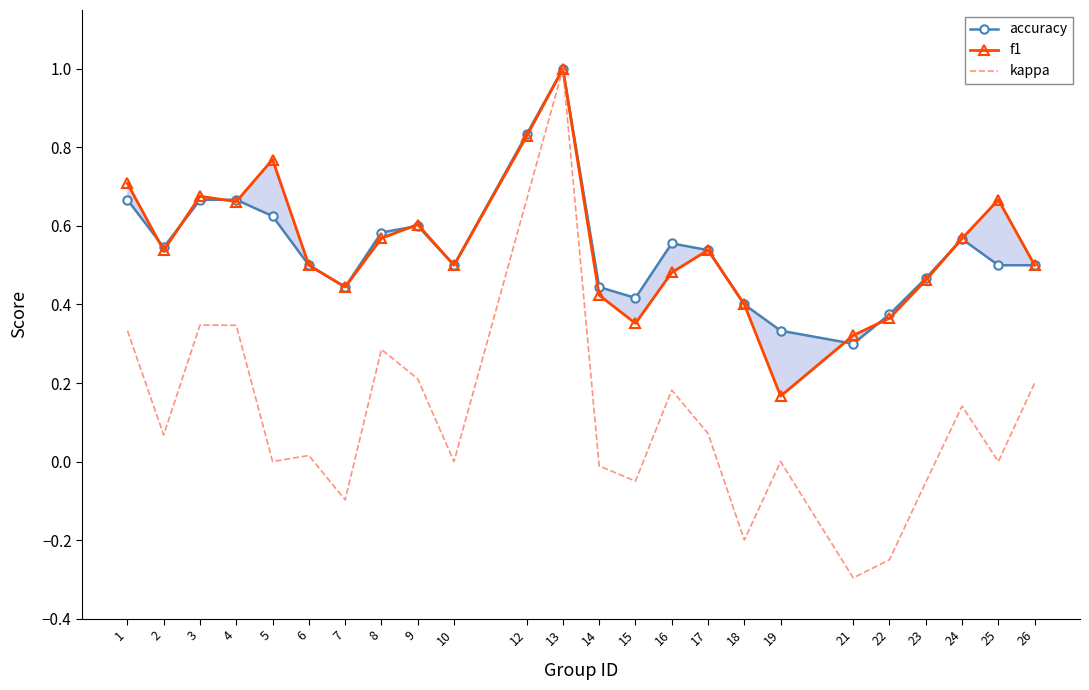

Reading left to right, extract all data points from this chart.

accuracy: 0.7	0.5	0.7	0.7	0.6	0.5	0.4	0.6	0.6	0.5	0.8	1.0	0.4	0.4	0.6	0.5	0.4	0.3	0.3	0.4	0.5	0.6	0.5	0.5
f1: 0.7	0.5	0.7	0.7	0.8	0.5	0.4	0.6	0.6	0.5	0.8	1.0	0.4	0.4	0.5	0.5	0.4	0.2	0.3	0.4	0.5	0.6	0.7	0.5
kappa: 0.3	0.1	0.3	0.3	0.0	0.0	-0.1	0.3	0.2	0.0	0.7	1.0	-0.0	-0.1	0.2	0.1	-0.2	0.0	-0.3	-0.2	-0.1	0.1	0.0	0.2